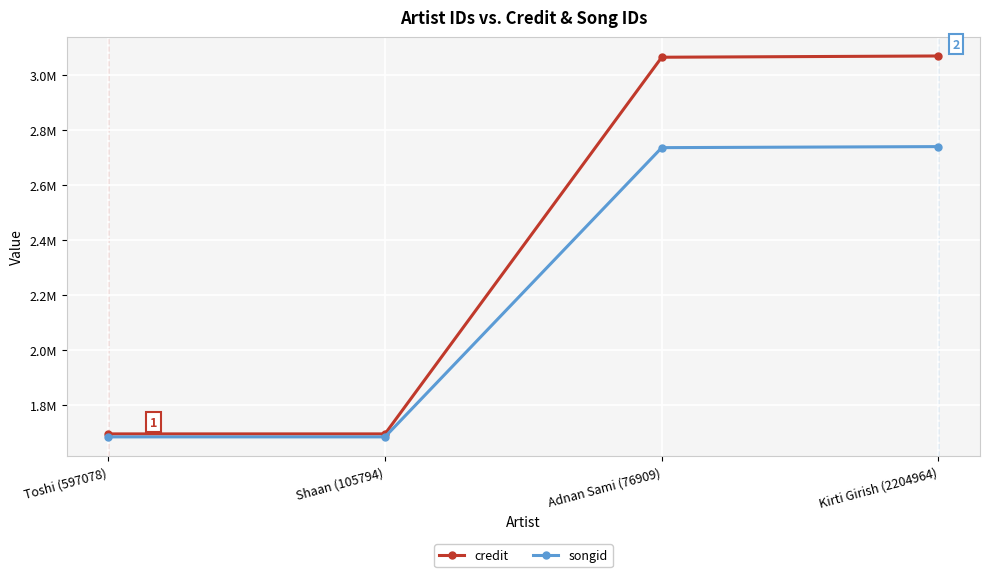

What is the average value of the songid series?

2210257